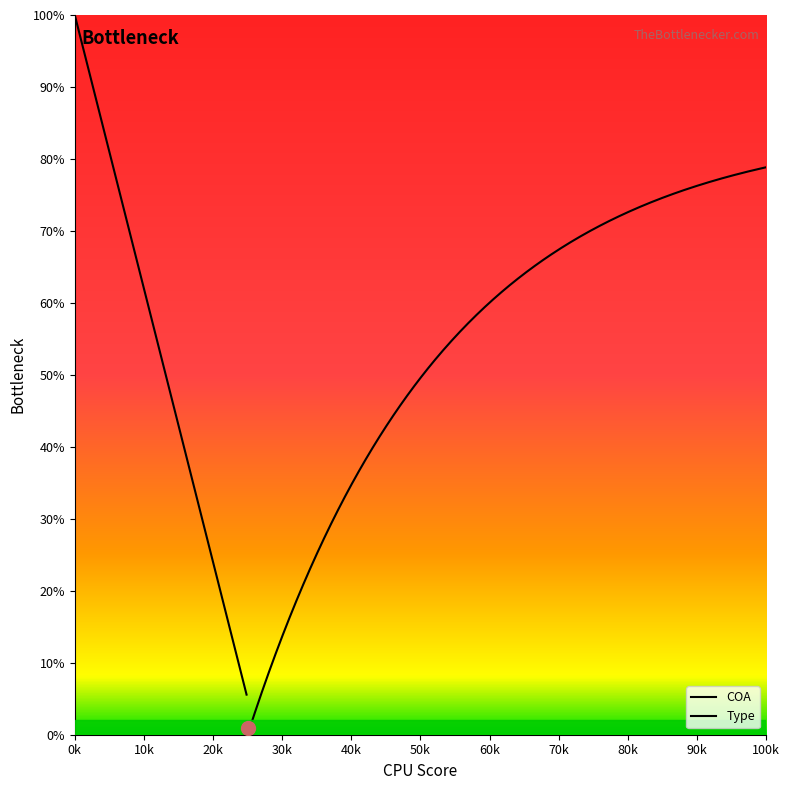

Is it true that COA equals 82 at 122?

False